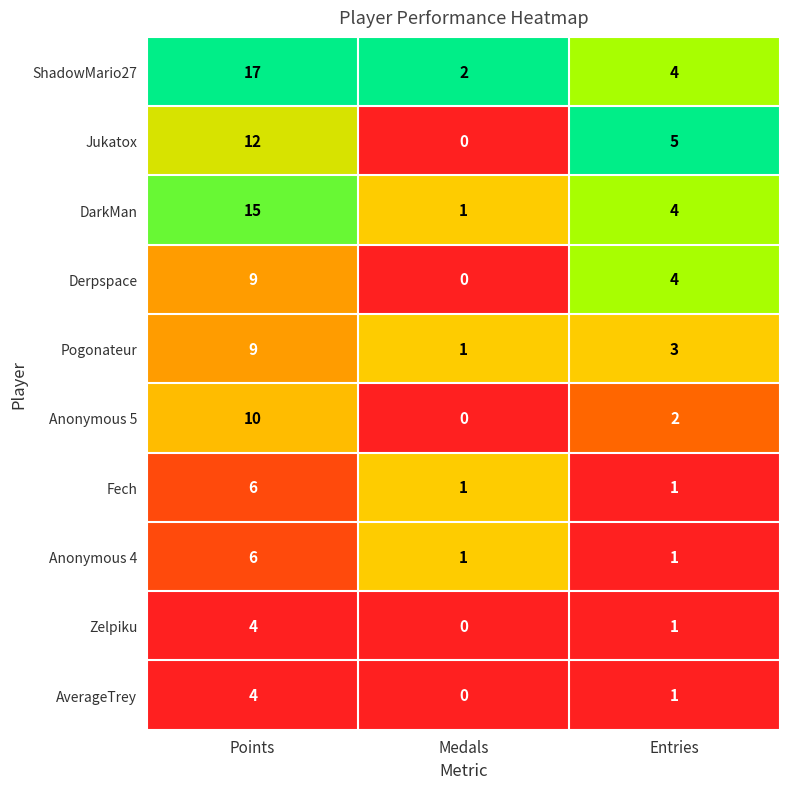

What is the greatest value displayed?

17